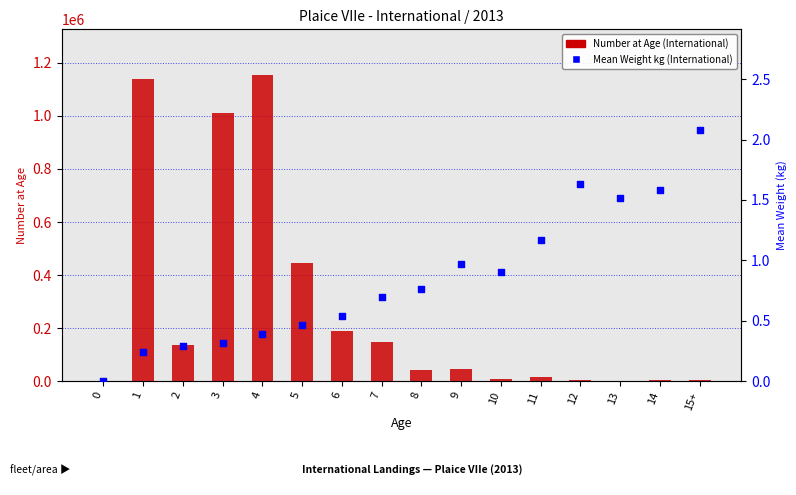

Which series reaches the minimum Y coordinate?

Number at Age (International)